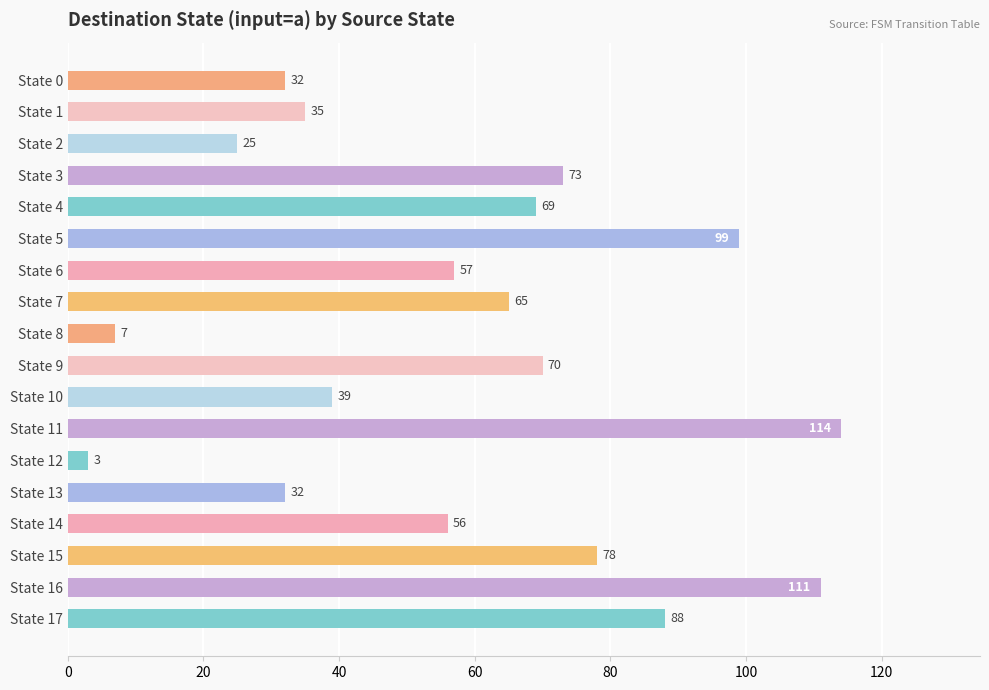

Which category has the lowest value across all series?

State 12